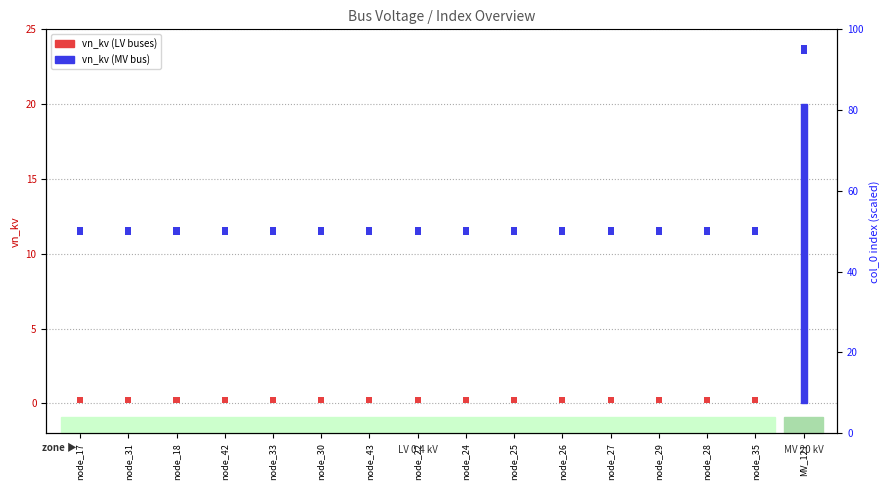

What is the spread (max minus min) of values at node_26?

1.6